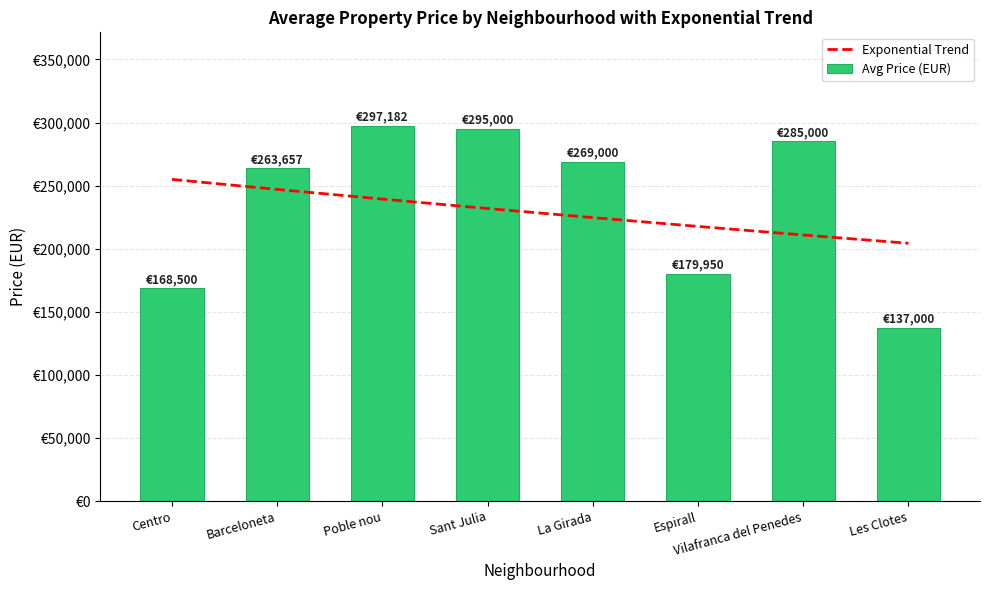

The Exponential Trend series shows 372397.6 at Espirall. True or false?

False